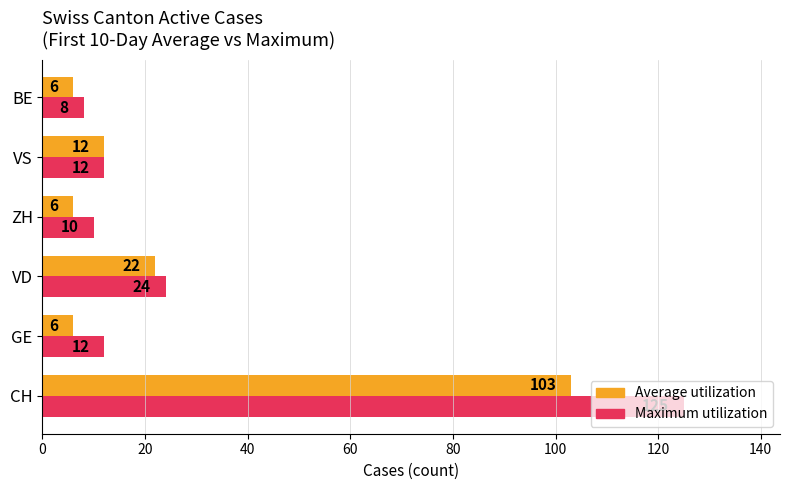

Which series has the largest range (max minus min)?

Maximum utilization